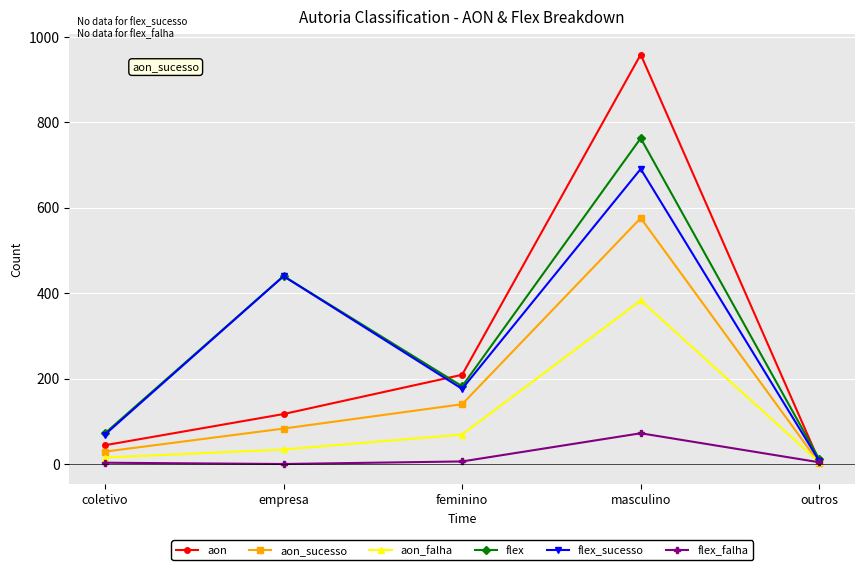

Which label corresponds to the largest value in the chart?

masculino